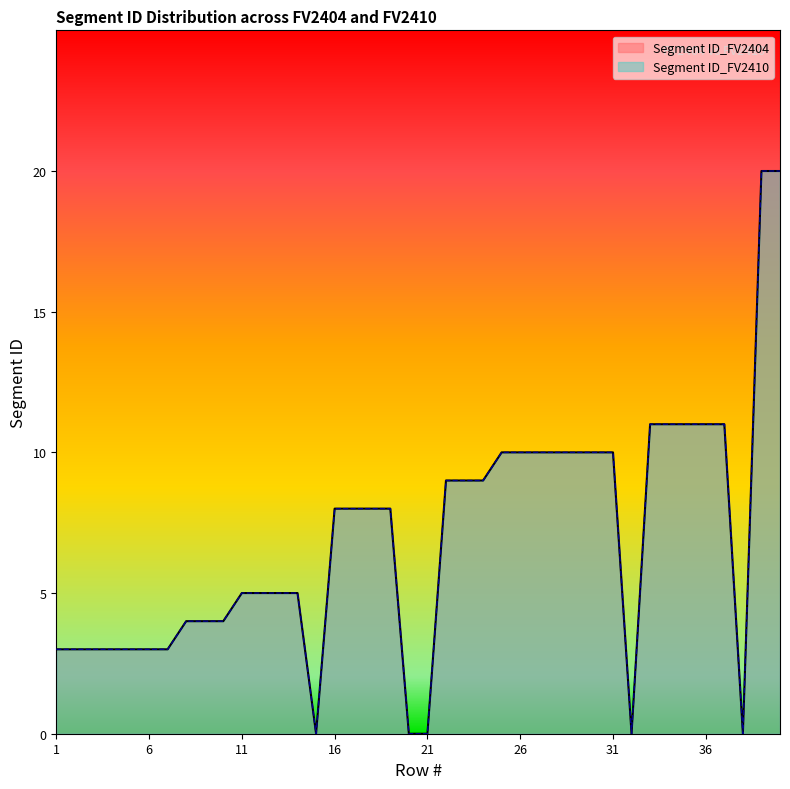

Is the value of Segment ID_FV2404 at 28 greater than the value of Segment ID_FV2410 at 16?

Yes